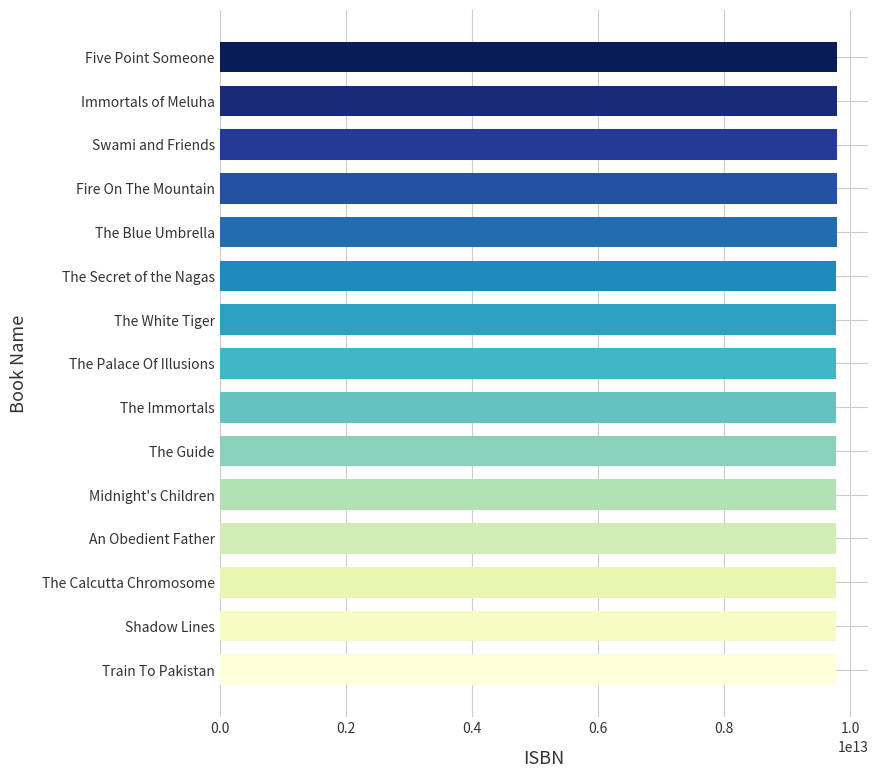

What is the label of the 9th bar from the bottom?

The White Tiger